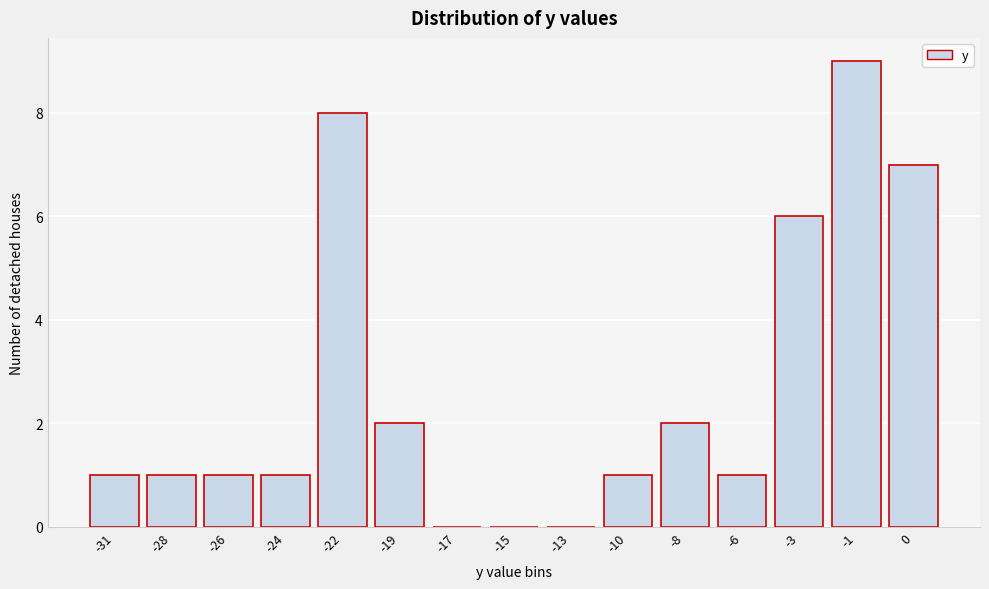

Reading right to left, transcribe all the data shown in this chart.

0=7	-1=9	-3=6	-6=1	-8=2	-10=1	-13=0	-15=0	-17=0	-19=2	-22=8	-24=1	-26=1	-28=1	-31=1